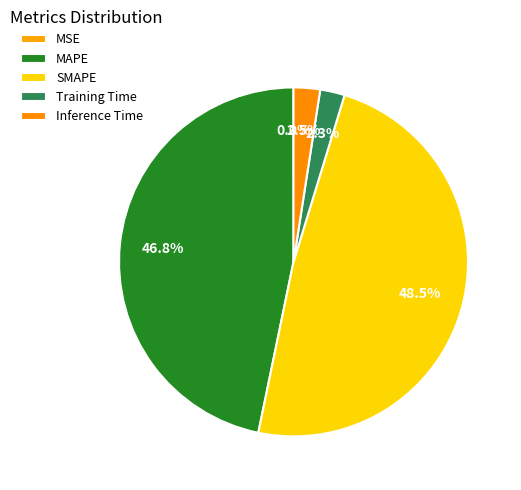

Count the number of slices in the pie.

5